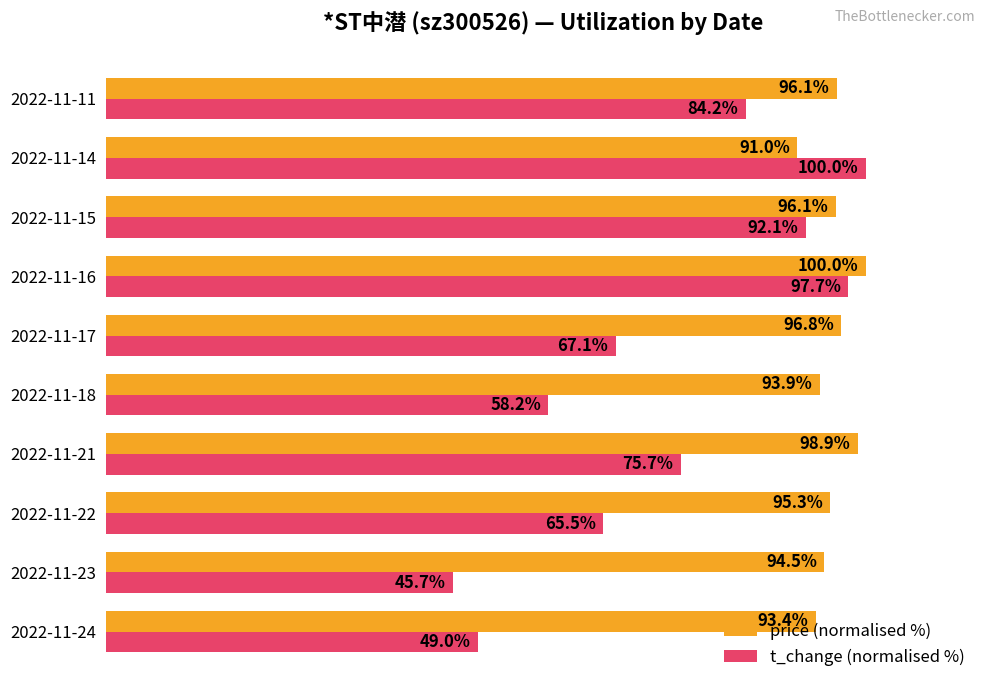

Rank the series by their average value, from lowest to highest.

t_change (normalised %), price (normalised %)